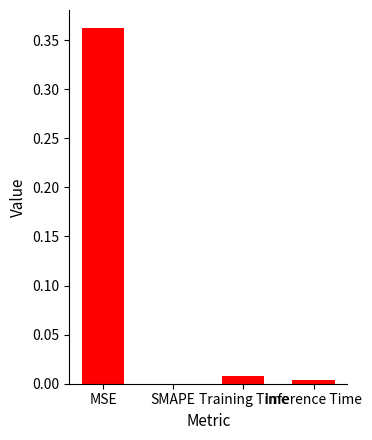

Between Training Time and MSE, which is larger?

MSE